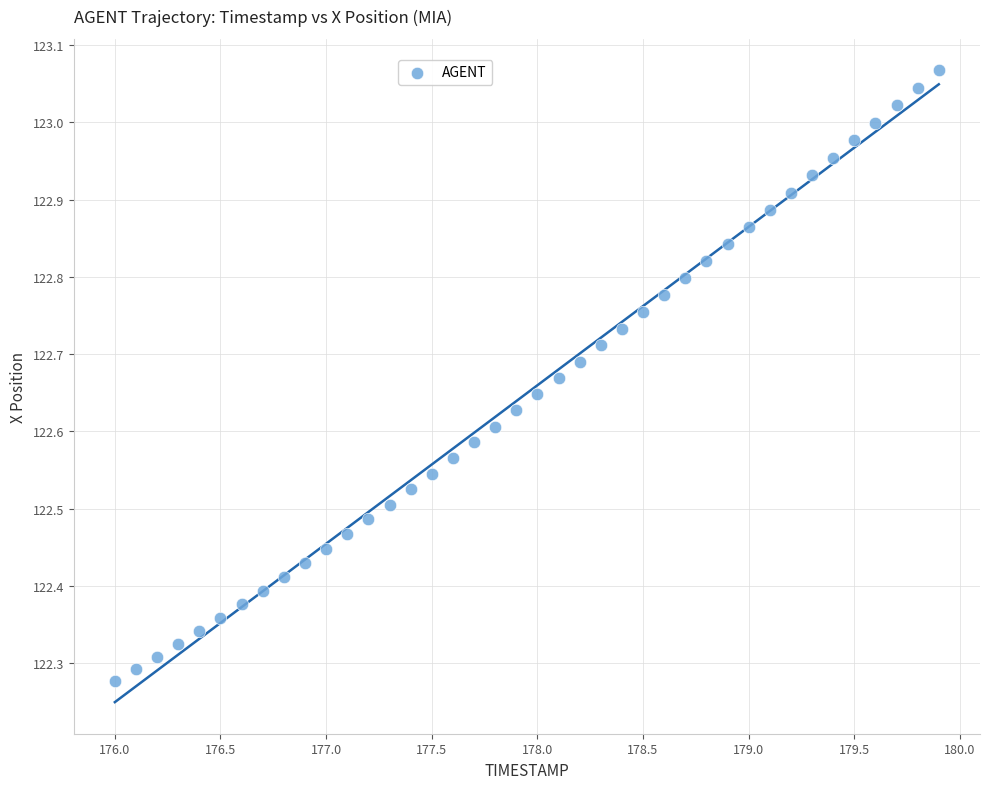

What is the range of X values (max minus min)?

3.9